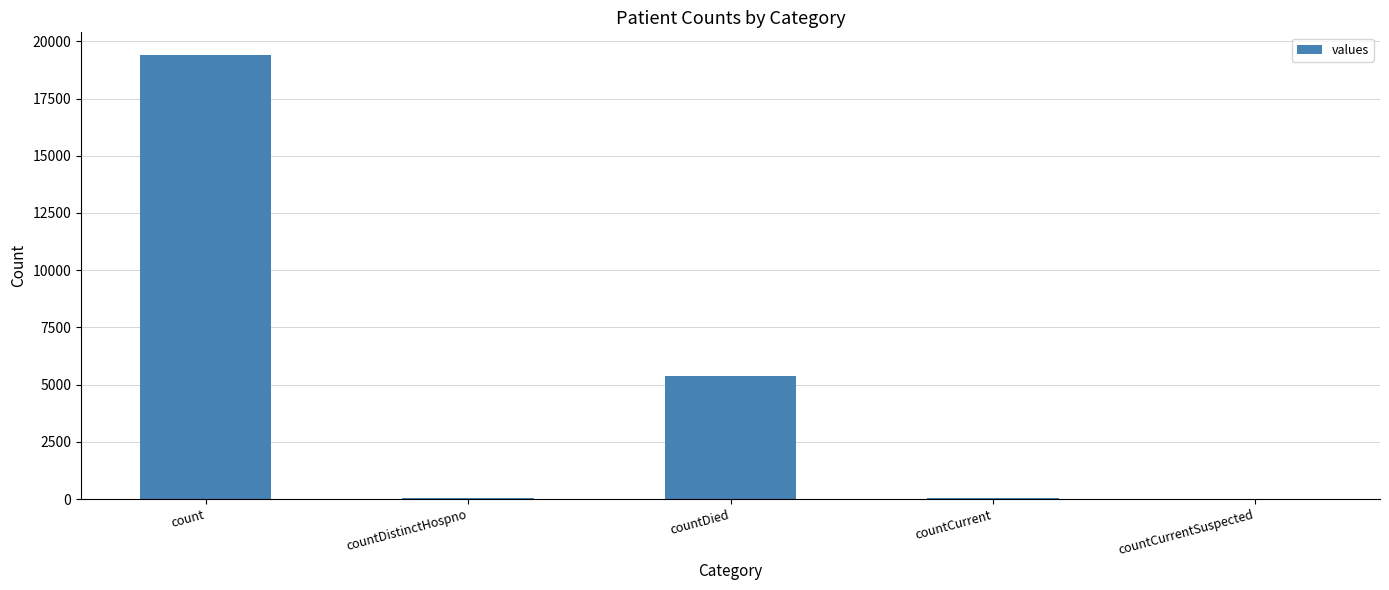

Read the value at countDied.

5357